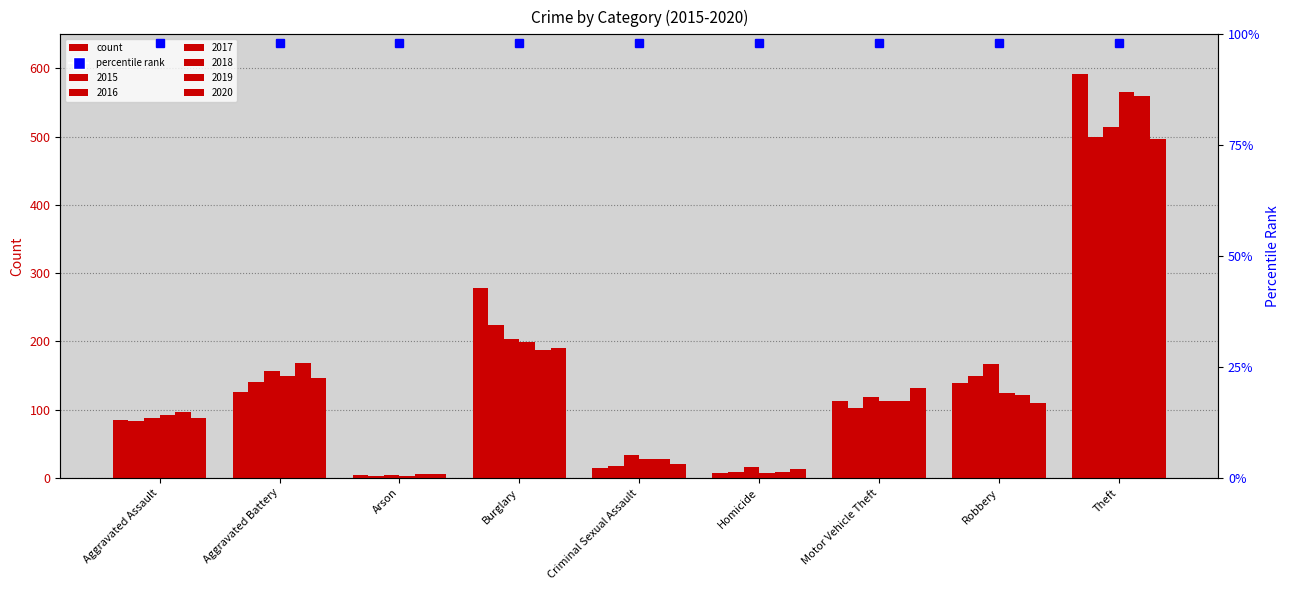

What is the lowest value of the 2018 series?

3